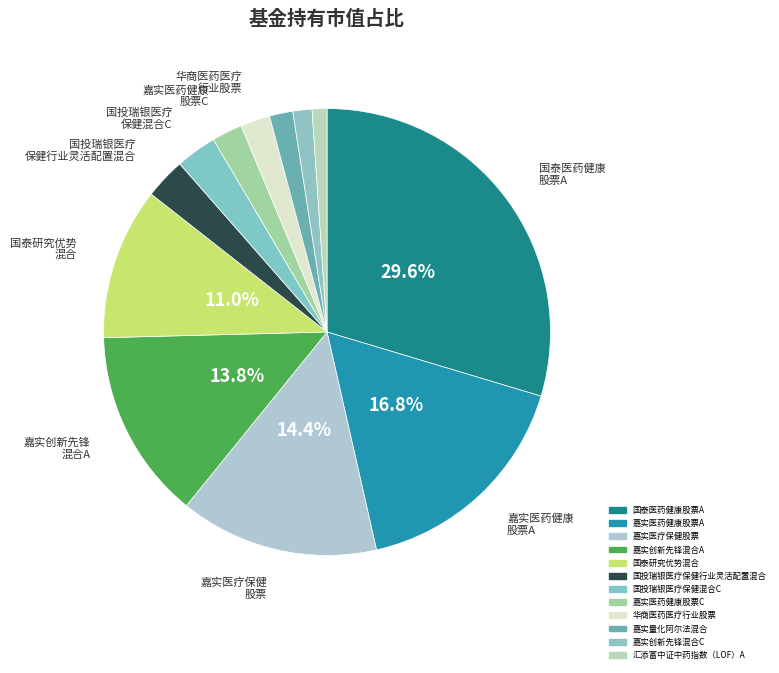

How many slices are in this pie chart?

12